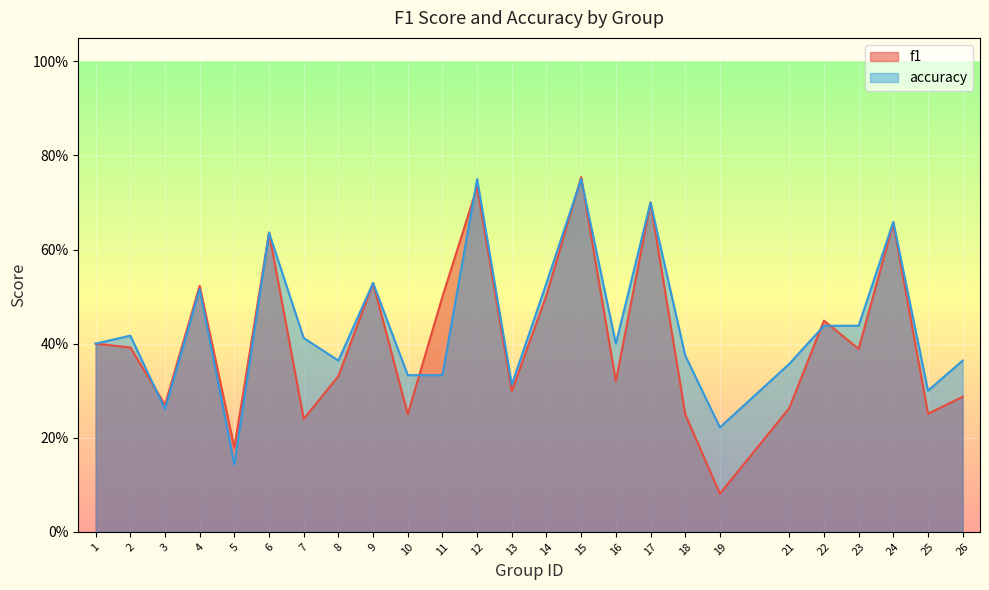

Count the f1 values in the range 0 to 1.

25